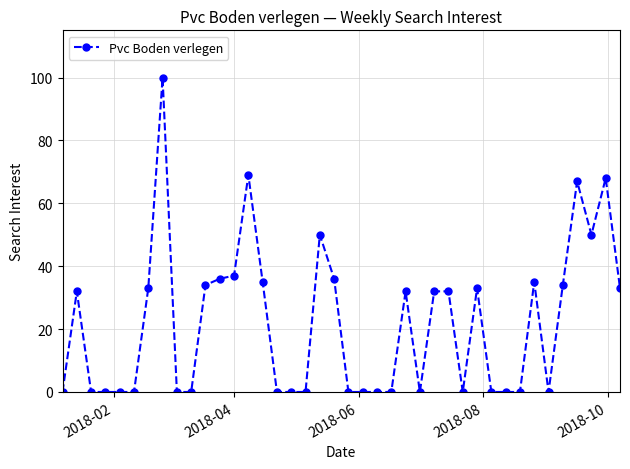

True or false: the data has more than 1 interior local peaks.

True